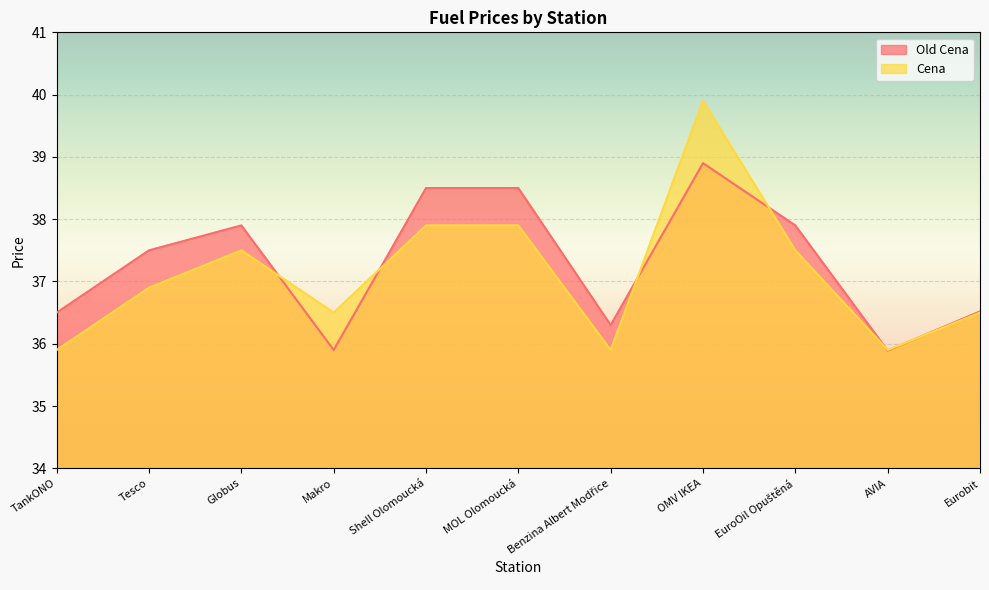

Is it true that Old Cena equals 37.9 at EuroOil Opuštěná?

True